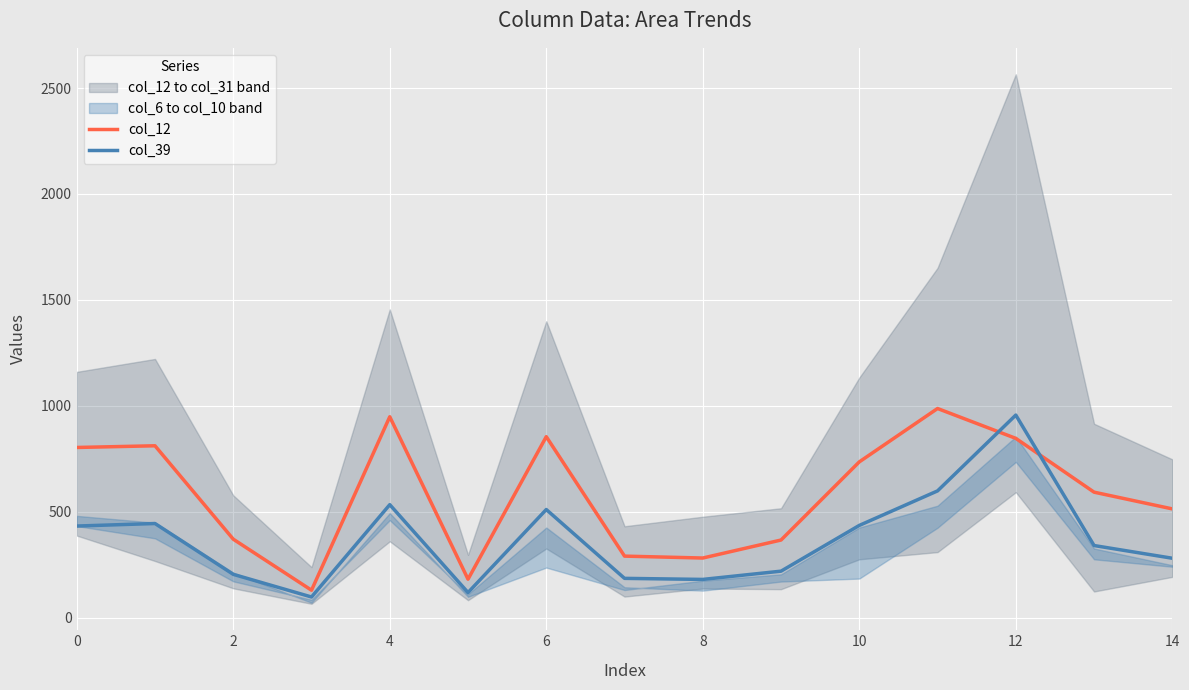

Is it true that col_39 equals 435 at 10?

True